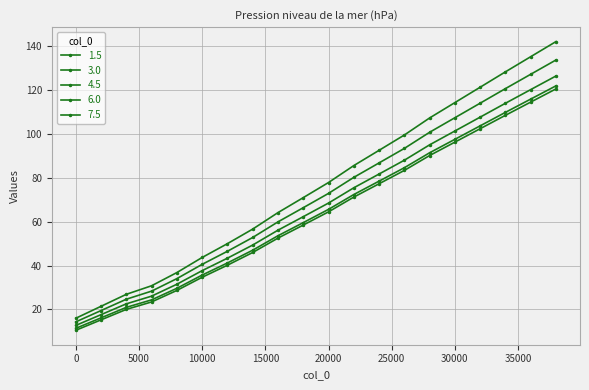

Does the chart have visible grid lines?

Yes